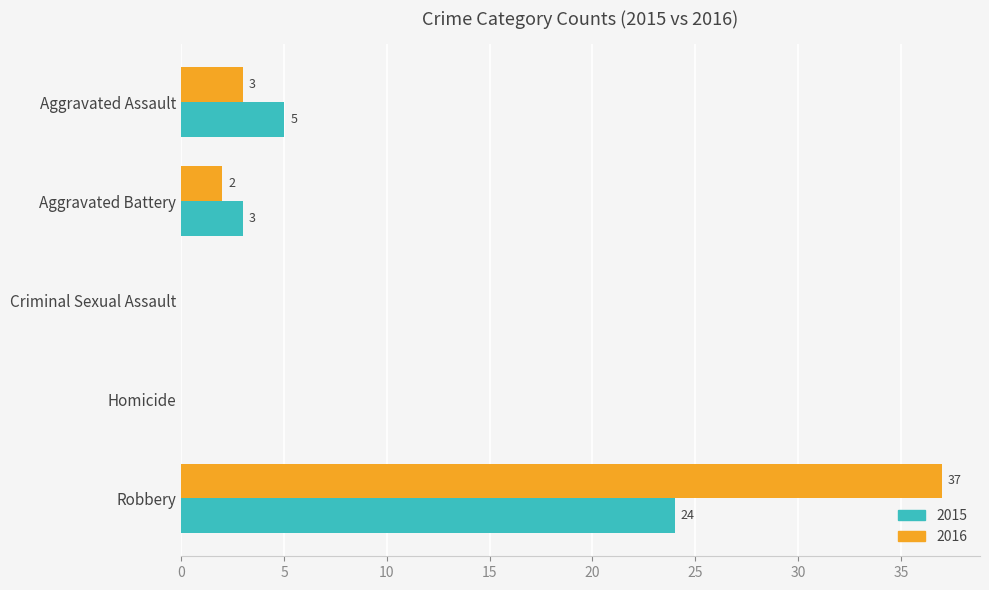

At which label is 2015 closest to 12?

Aggravated Assault